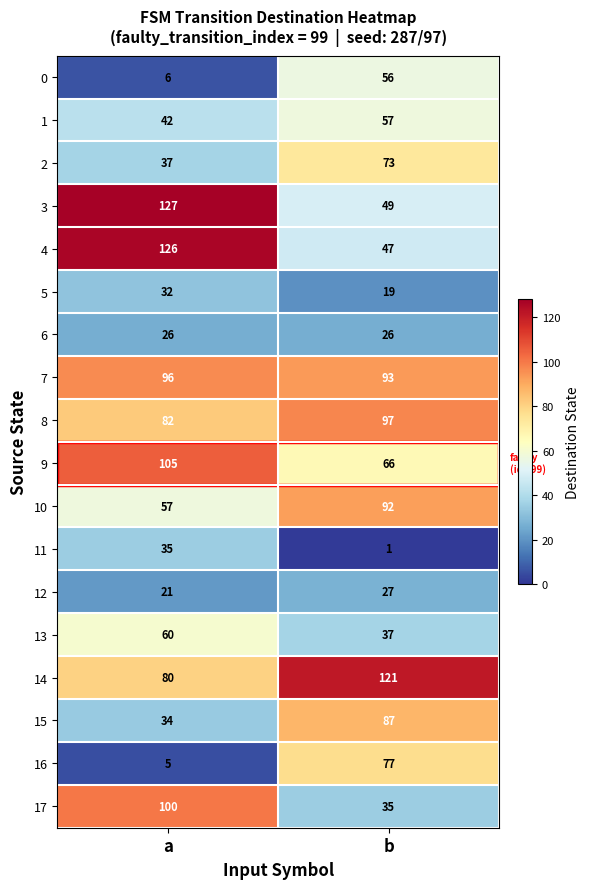

True or false: 0 has a value of 56 at b.

True